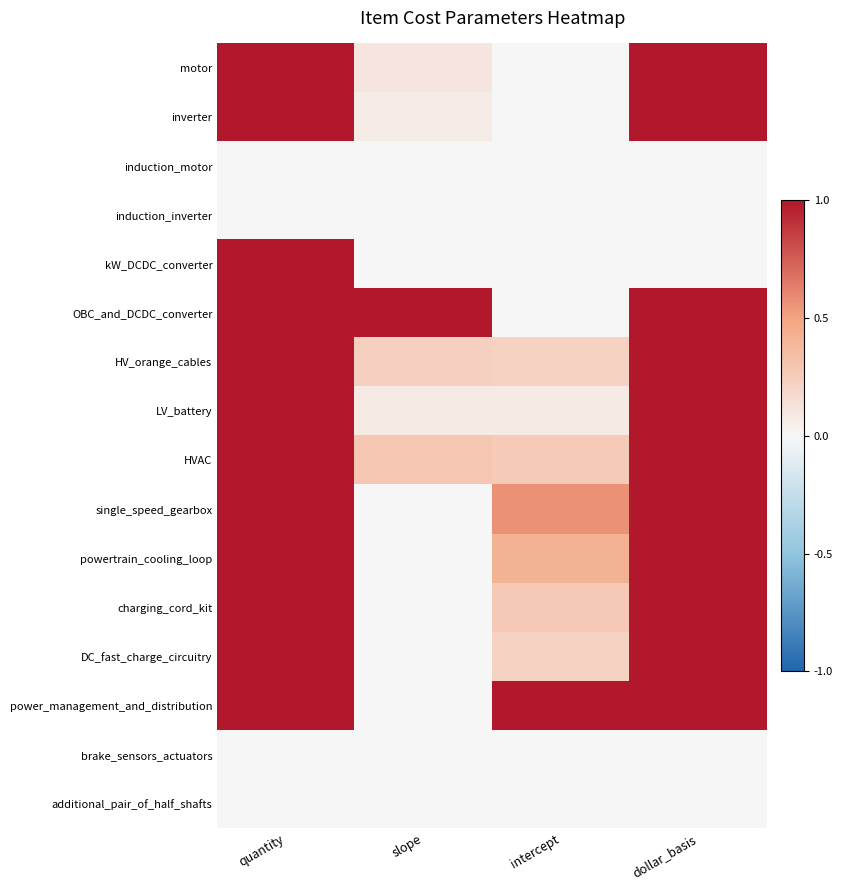

Rank the series by their maximum value, from highest to lowest.

motor, inverter, kW_DCDC_converter, OBC_and_DCDC_converter, HV_orange_cables, LV_battery, HVAC, single_speed_gearbox, powertrain_cooling_loop, charging_cord_kit, DC_fast_charge_circuitry, power_management_and_distribution, induction_motor, induction_inverter, brake_sensors_actuators, additional_pair_of_half_shafts